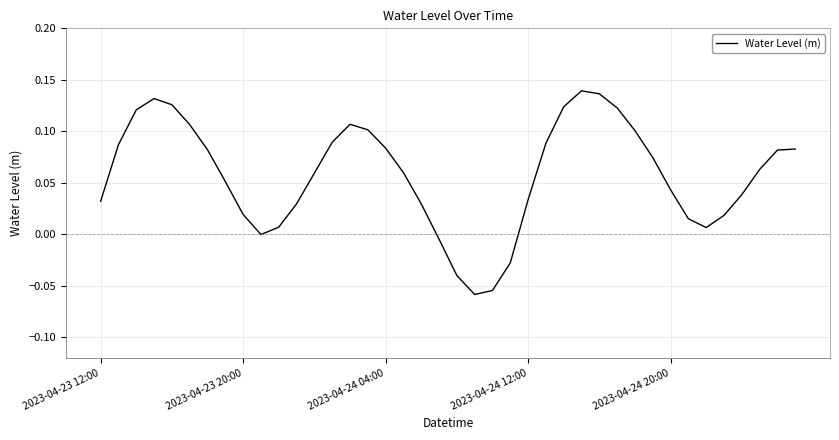

How many lines are shown in the chart?

1